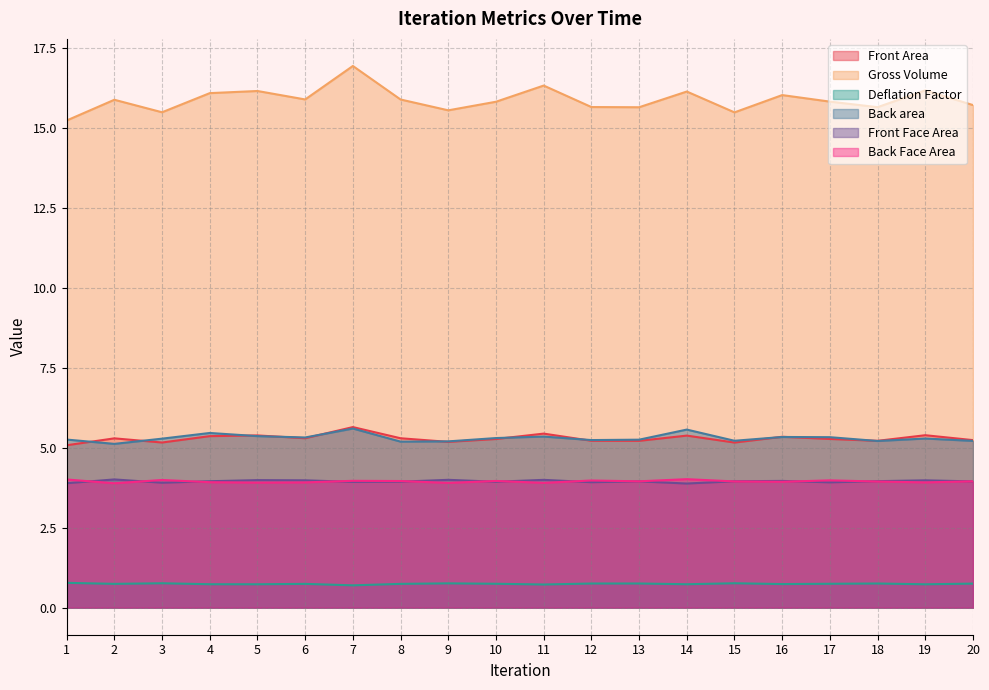

True or false: Front Face Area has a value of 4.0 at 5.

True